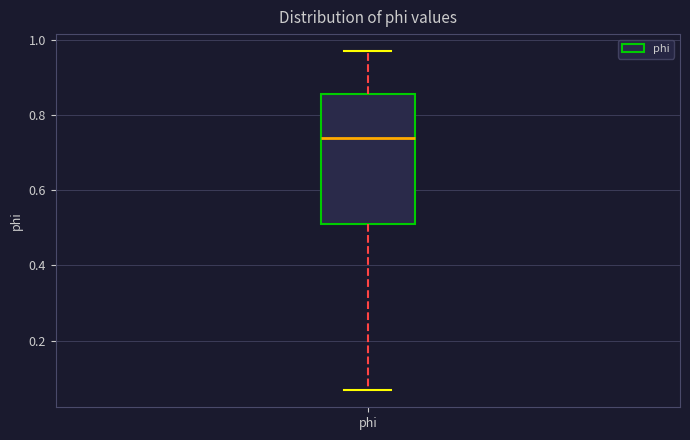

Transcribe this box plot: give where the median line is, the range the box spans, and where the two whiskers end, as read against the y-axis. The values are not printed on the chart, so give them approximately, as read against the axis.

median 0.74, box 0.52 to 0.86, whiskers 0.06 to 0.96